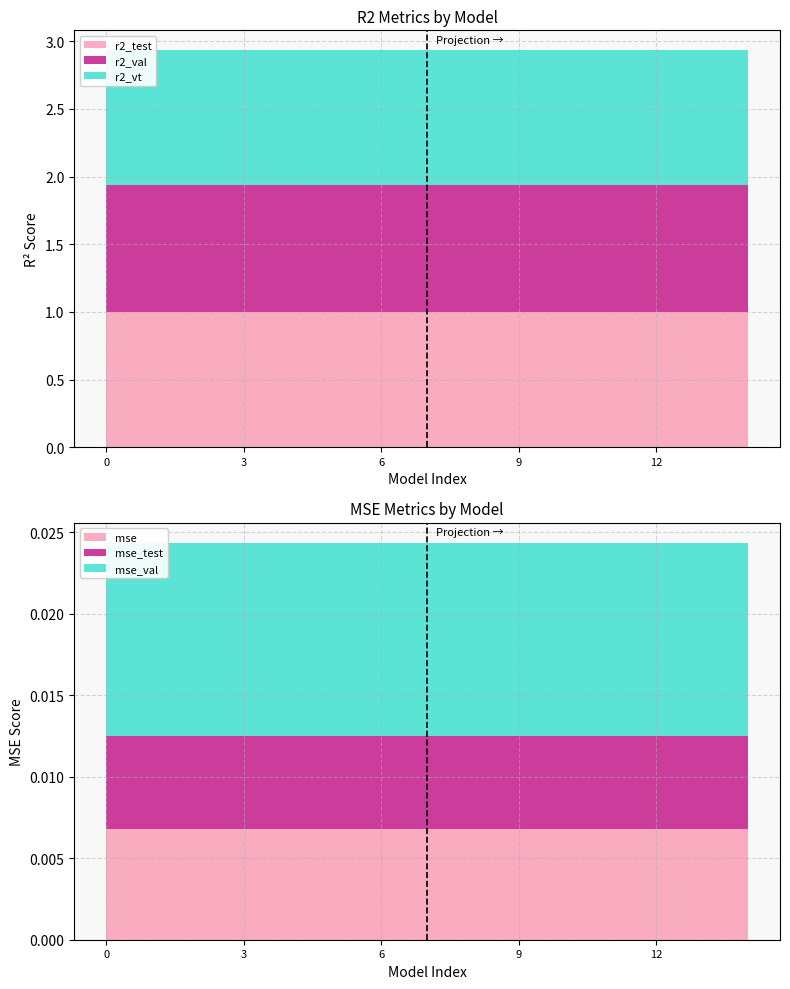

Reading right to left, transcribe all the data shown in this chart.

r2_test: 1.0	1.0	1.0	1.0	1.0	1.0	1.0	1.0	1.0	1.0	1.0	1.0	1.0	1.0	1.0
r2_val: 0.9	0.9	0.9	0.9	0.9	0.9	0.9	0.9	0.9	0.9	0.9	0.9	0.9	0.9	0.9
r2_vt: 1.0	1.0	1.0	1.0	1.0	1.0	1.0	1.0	1.0	1.0	1.0	1.0	1.0	1.0	1.0
mse: 0.0	0.0	0.0	0.0	0.0	0.0	0.0	0.0	0.0	0.0	0.0	0.0	0.0	0.0	0.0
mse_test: 0.0	0.0	0.0	0.0	0.0	0.0	0.0	0.0	0.0	0.0	0.0	0.0	0.0	0.0	0.0
mse_val: 0.0	0.0	0.0	0.0	0.0	0.0	0.0	0.0	0.0	0.0	0.0	0.0	0.0	0.0	0.0